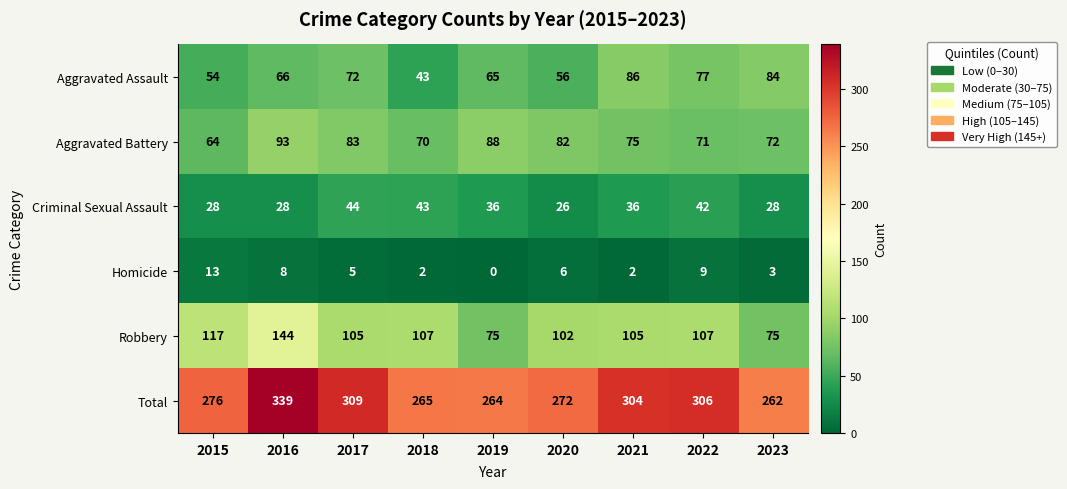

At which category is the sum across all series the highest?

2016